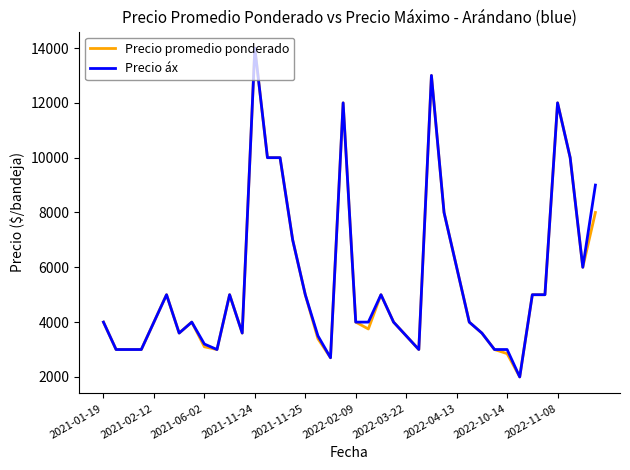

What is the maximum value for Precio promedio ponderado?

14000